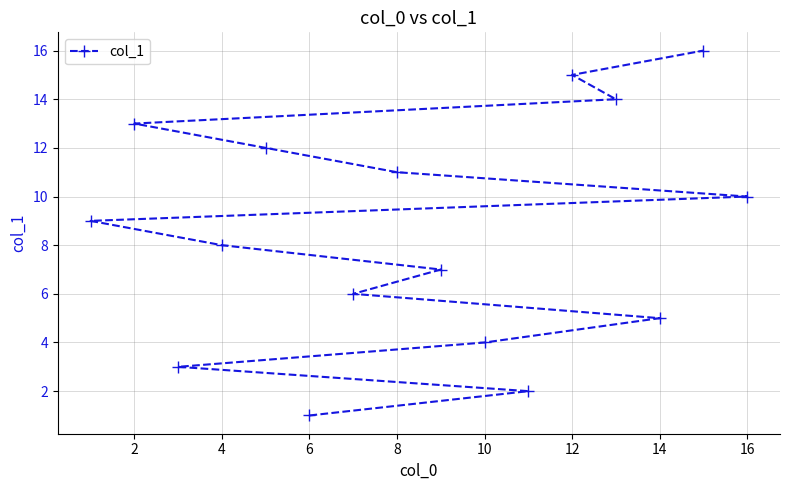

At which category does the chart reach its peak across all series?

15